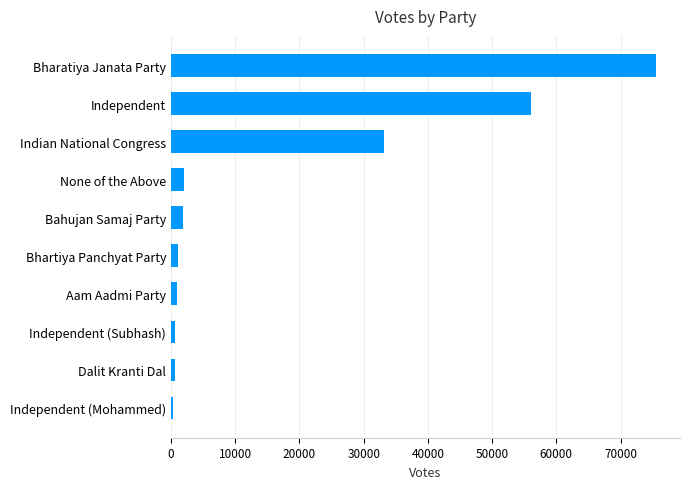

What is the maximum value shown in the chart?

75480